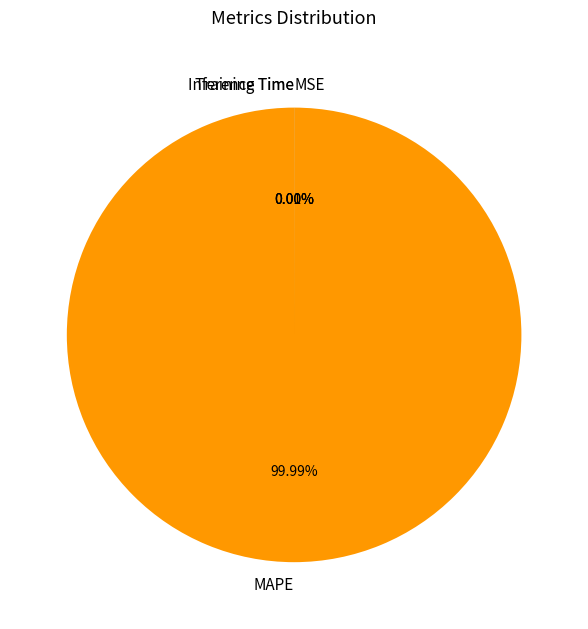

Is there a majority slice in this chart?

Yes